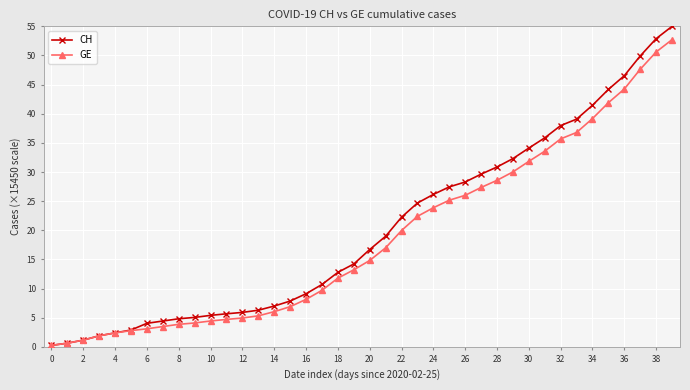

Rank the series by their maximum value, from highest to lowest.

CH, GE